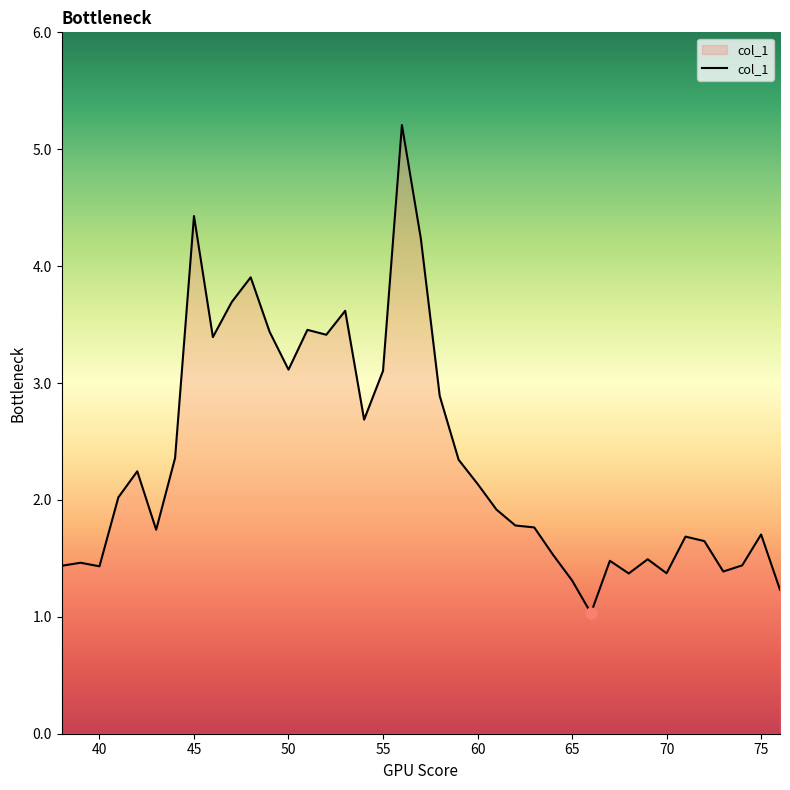

What is the greatest value displayed?

5.2